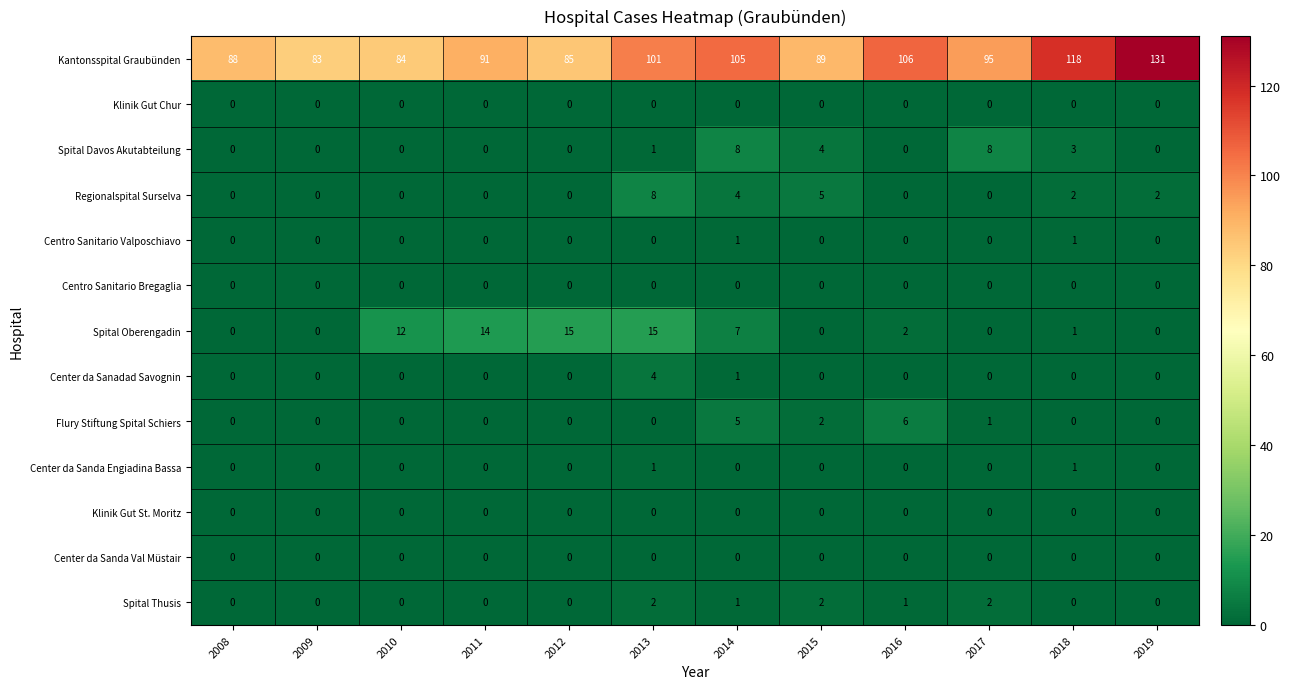

What is the total value across all series at 2016?

115